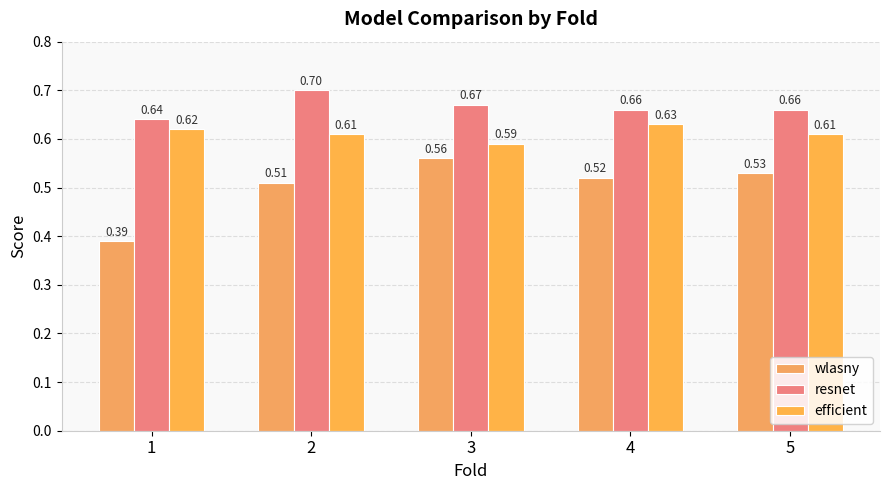

Which has a higher value, 2 or 3?

3